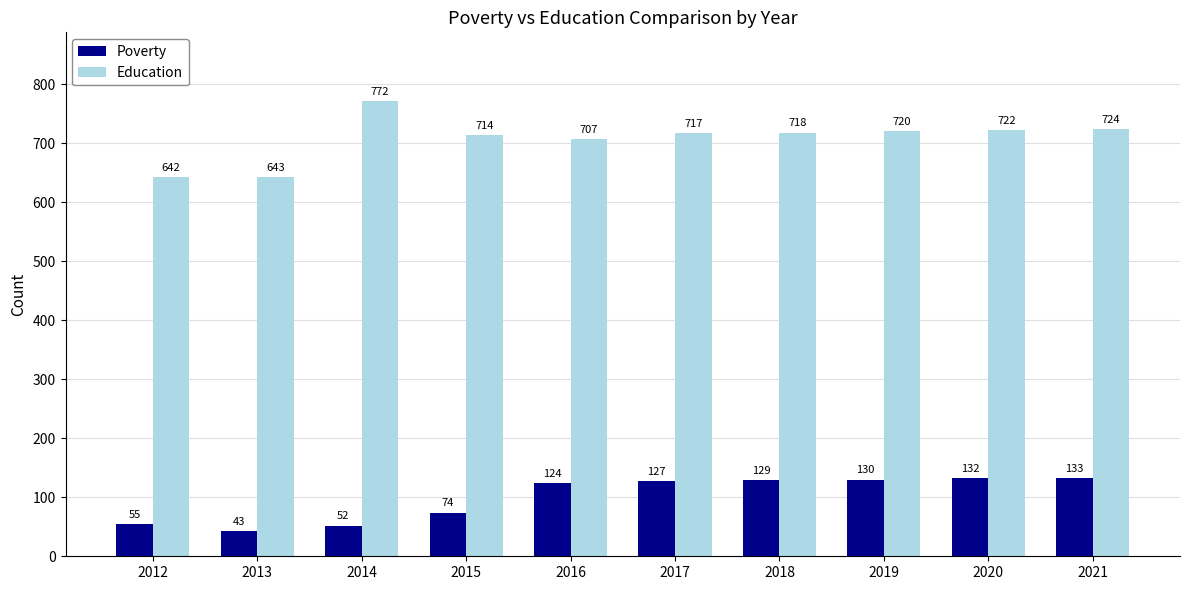

How many bars are there in each group?

2